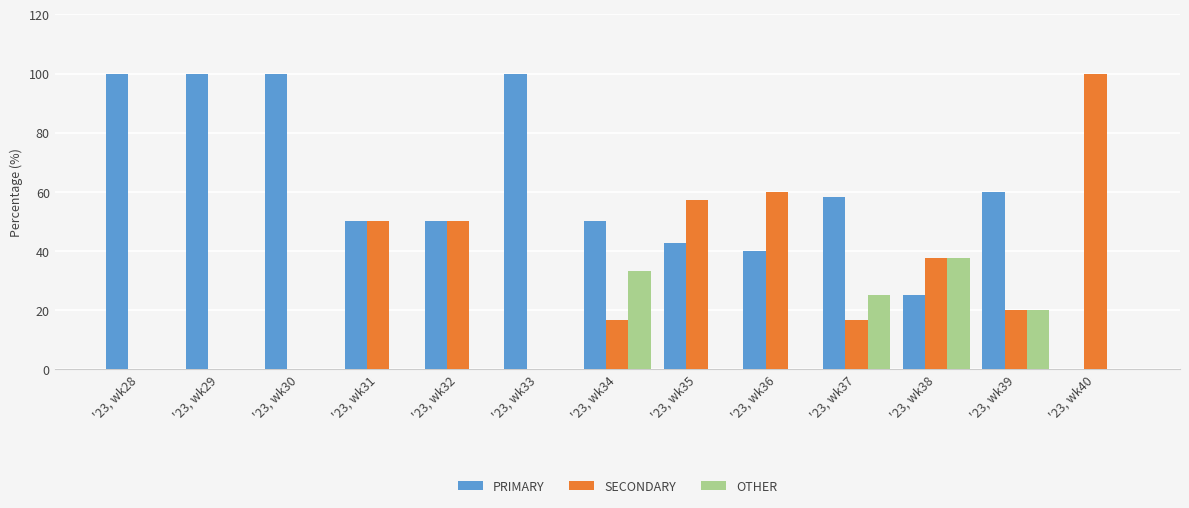

Between '23, wk37 and '23, wk38, which series saw the biggest shift?

PRIMARY